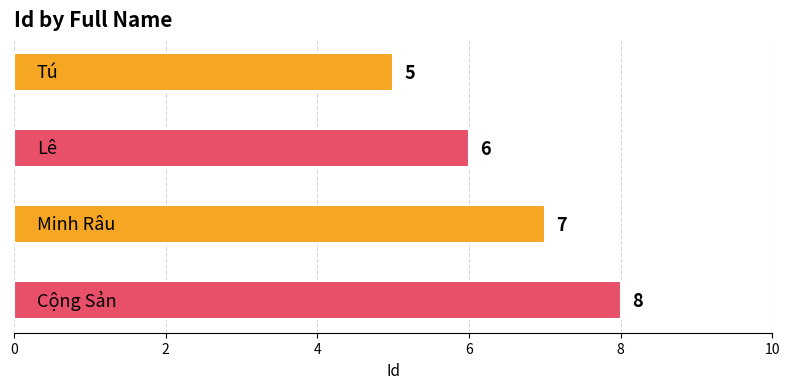

What is the value of the 3rd bar from the top?

7